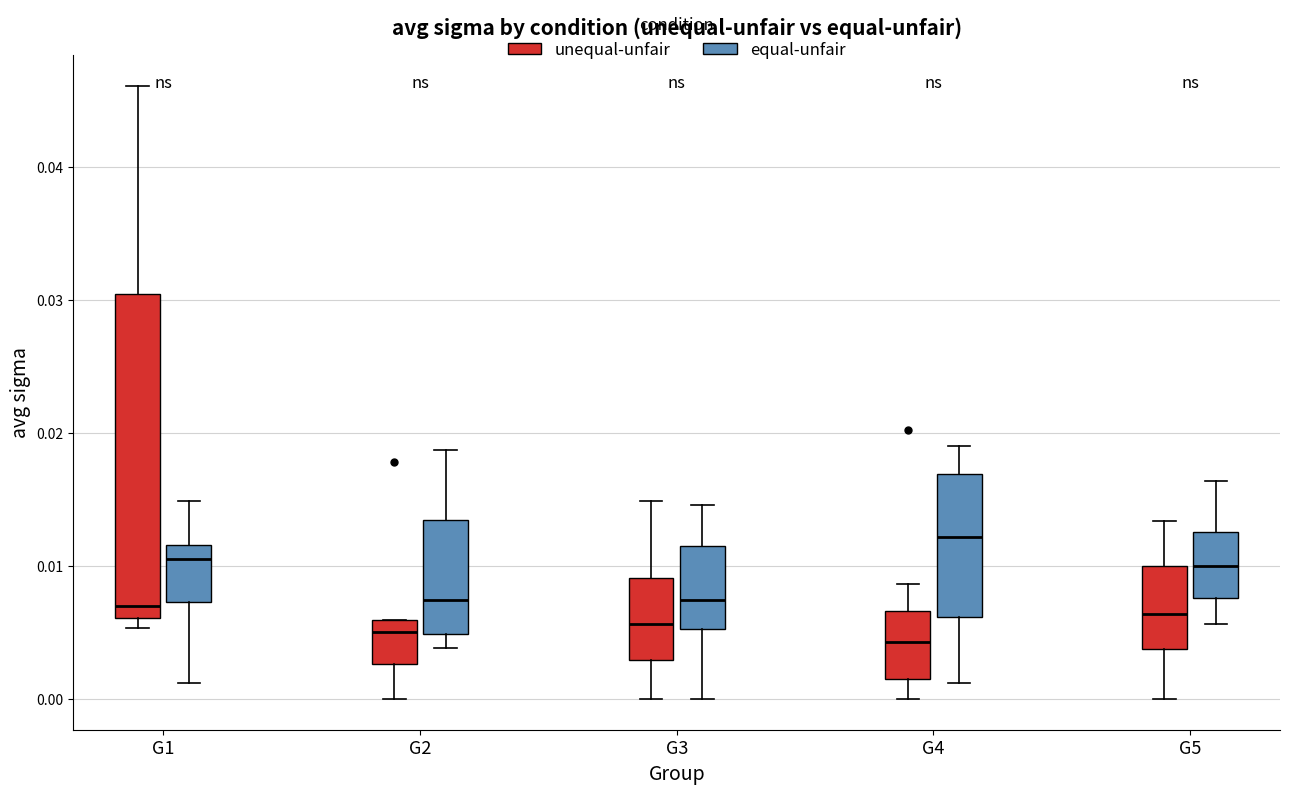

Where is the upper edge of the box for G4 (equal-unfair) on the y-axis? The values are not printed on the chart, so give them approximately, as read against the axis.

0.017